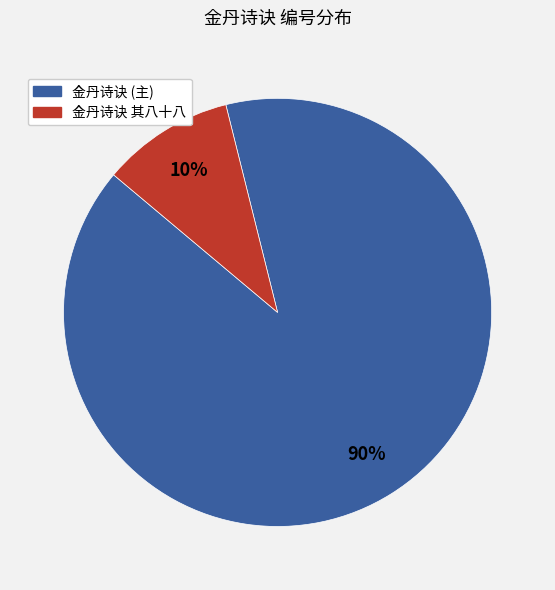

Count the number of slices in the pie.

2